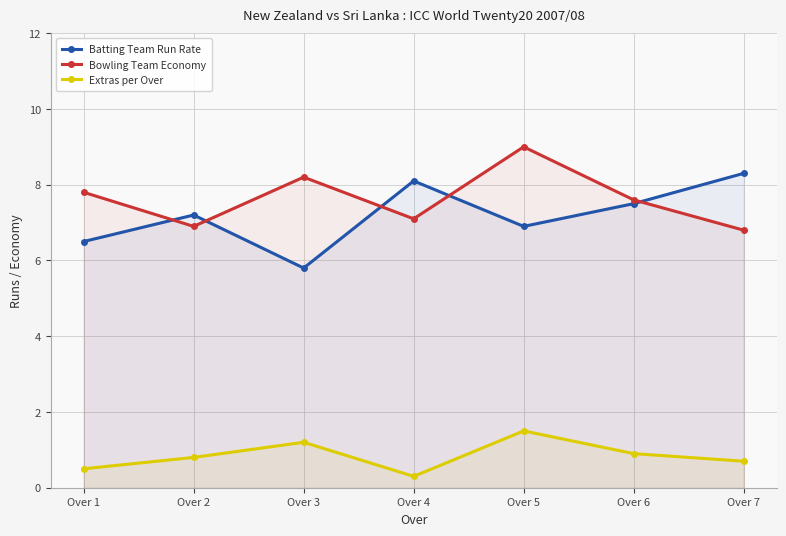

True or false: Extras per Over and Bowling Team Economy intersect in this chart.

False